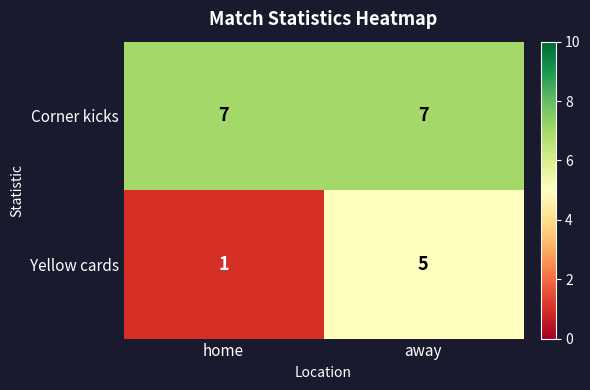

At which label does Yellow cards reach its minimum?

home